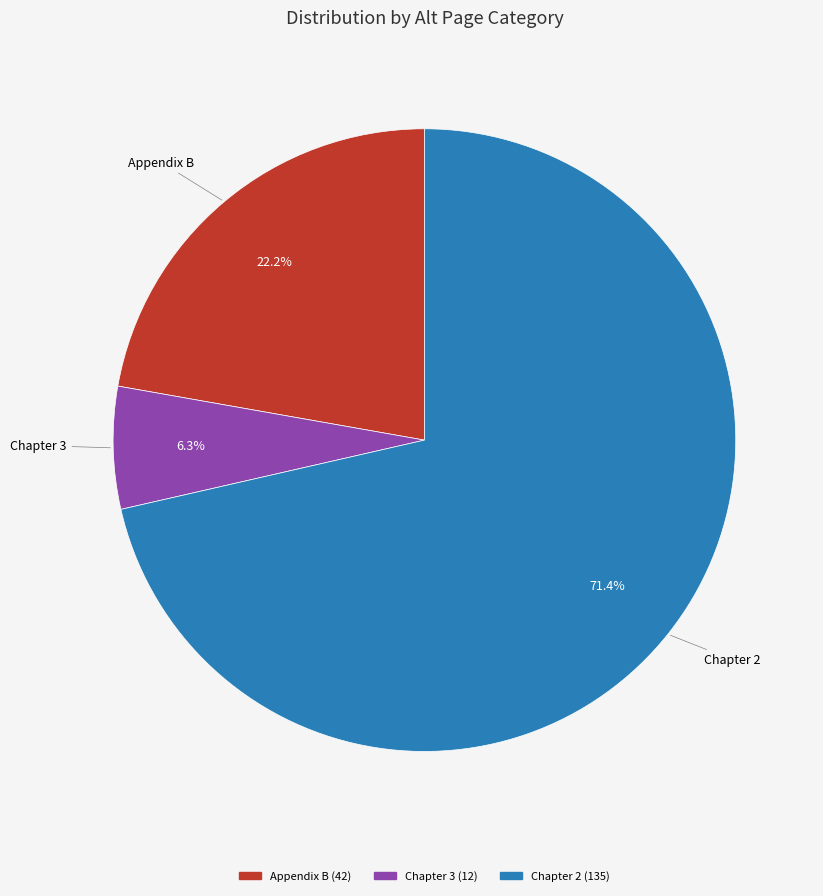

Is there a majority slice in this chart?

Yes